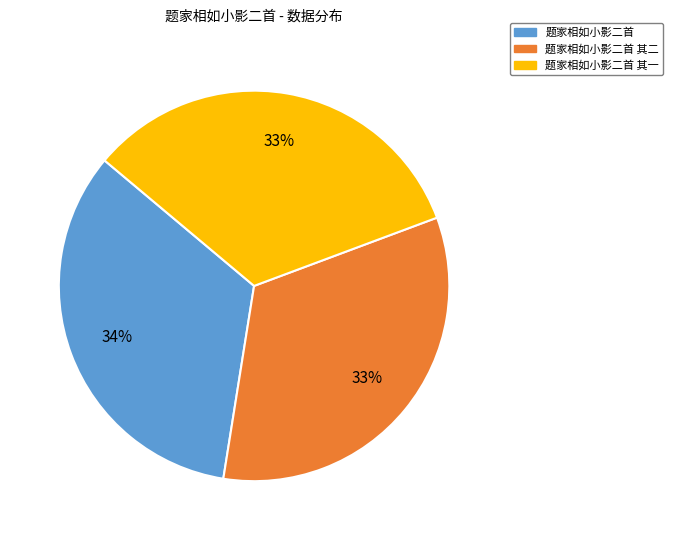

Does any single category account for the majority?

No